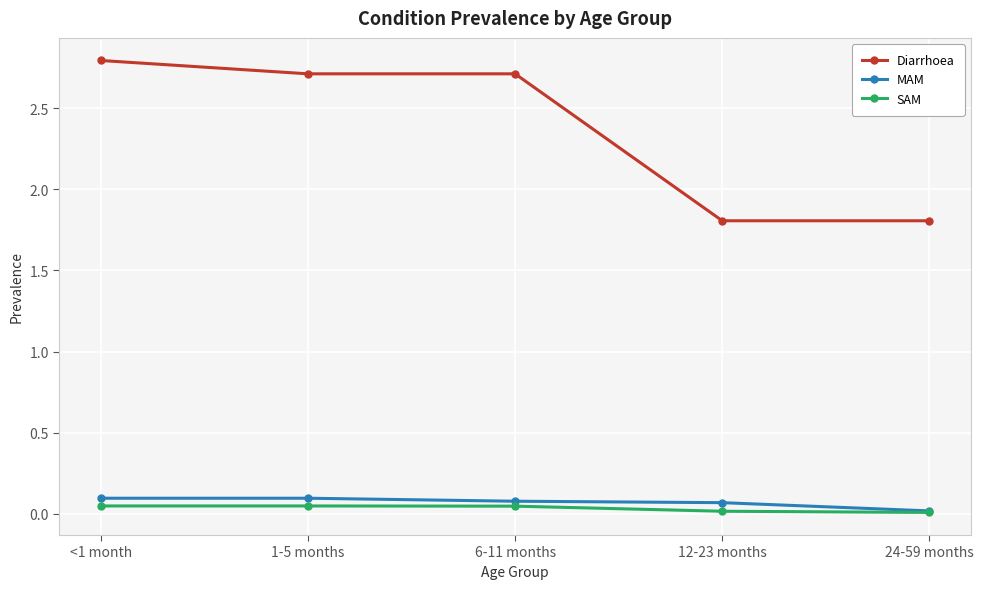

The value of Diarrhoea at 24-59 months is 1.8. True or false?

True